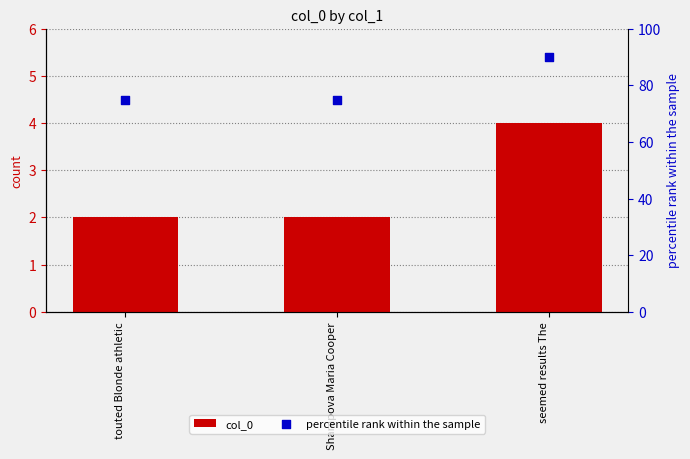

Which series has the largest total across all categories?

percentile rank within the sample